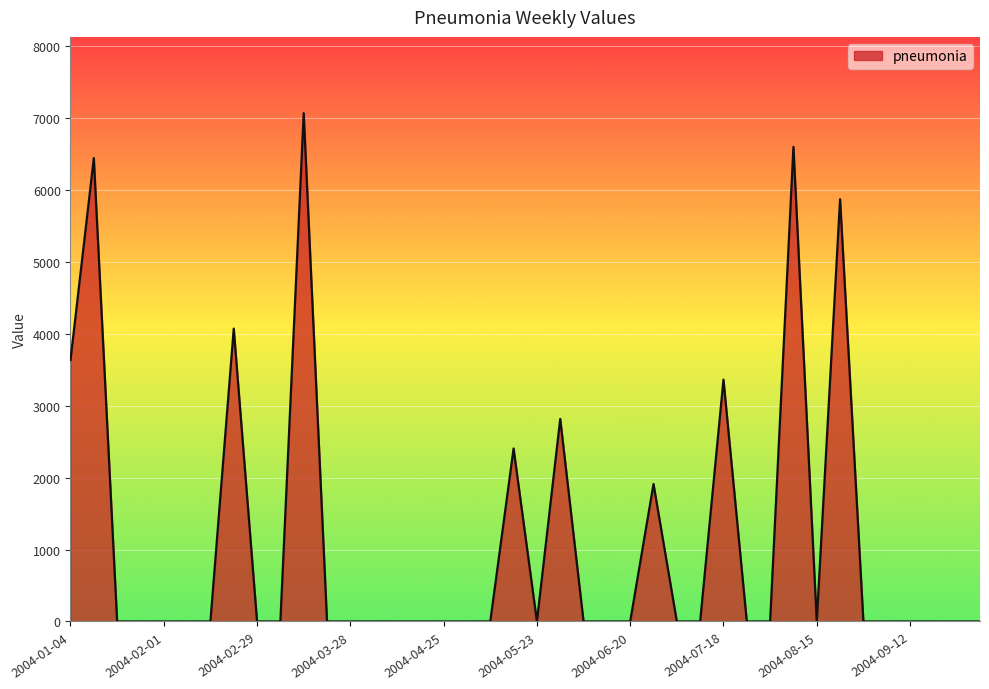

What is the difference between the maximum and minimum values?

7065.5